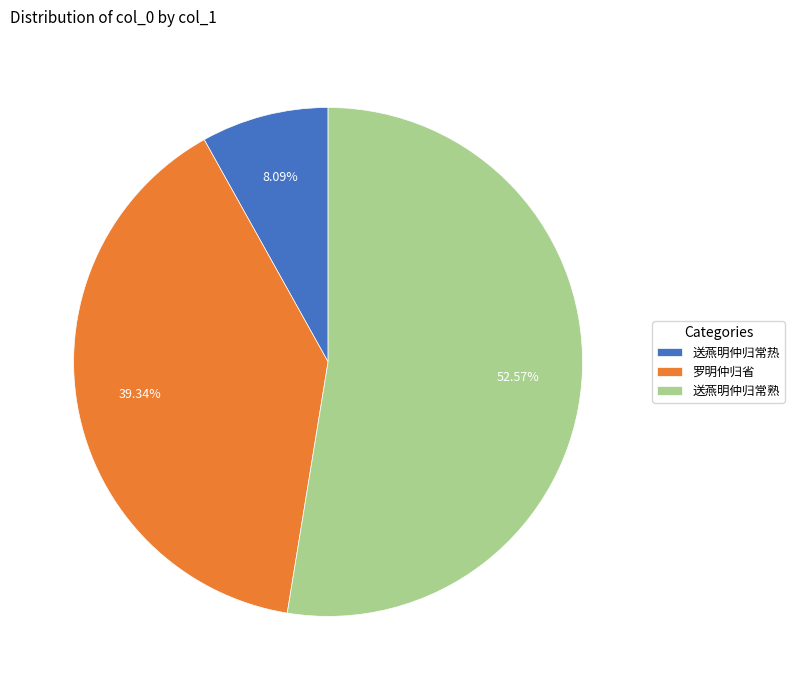

How many segments does this pie chart have?

3